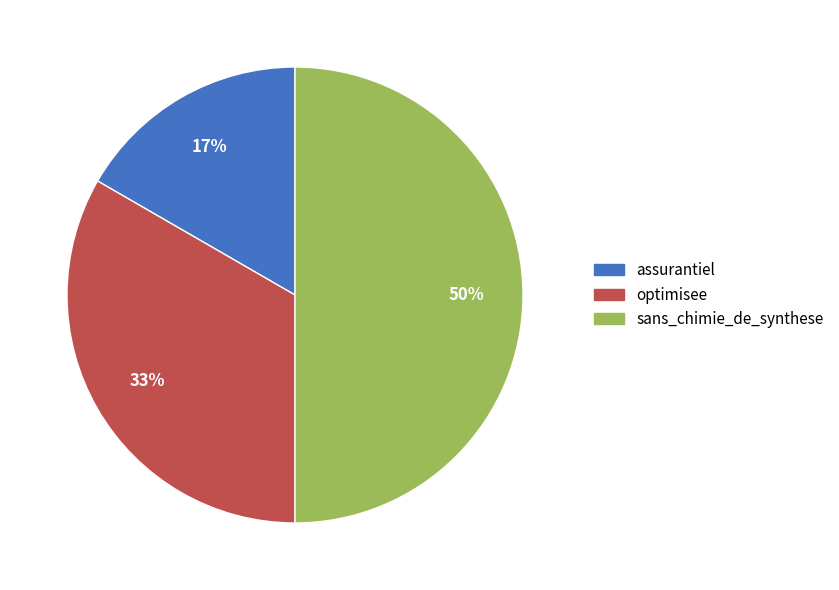

To the nearest percent, what is the difference between the largest and smallest slice percentages?

33%